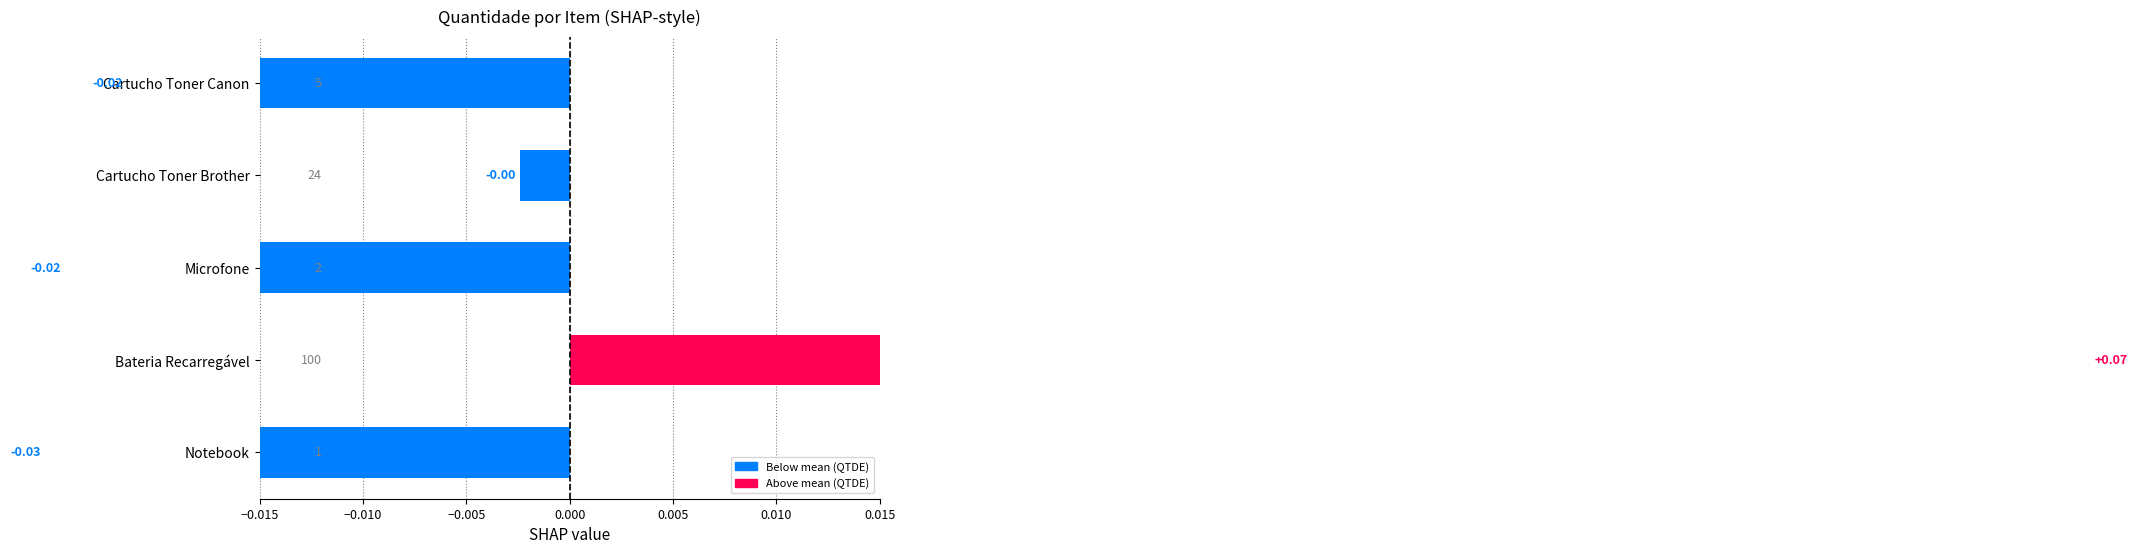

Does the chart contain any negative values?

Yes